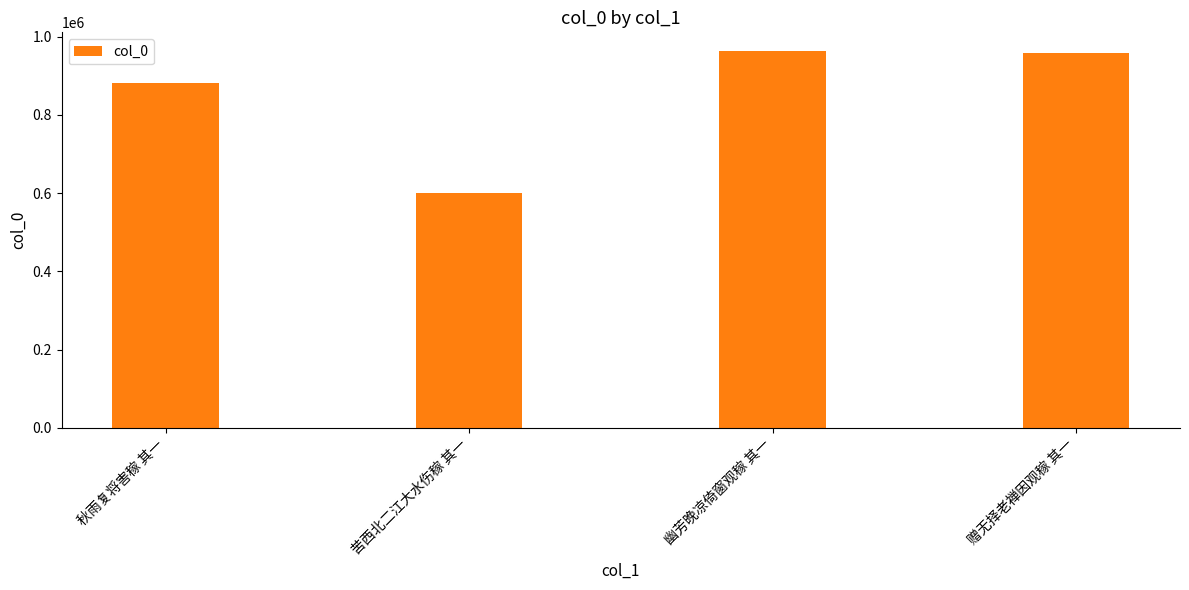

What is the label of the 2nd bar from the left?

苦西北二江大水伤稼 其一